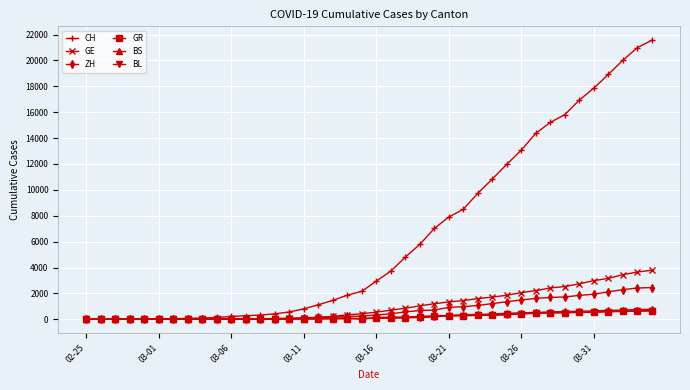

Which series has the widest spread of values?

CH